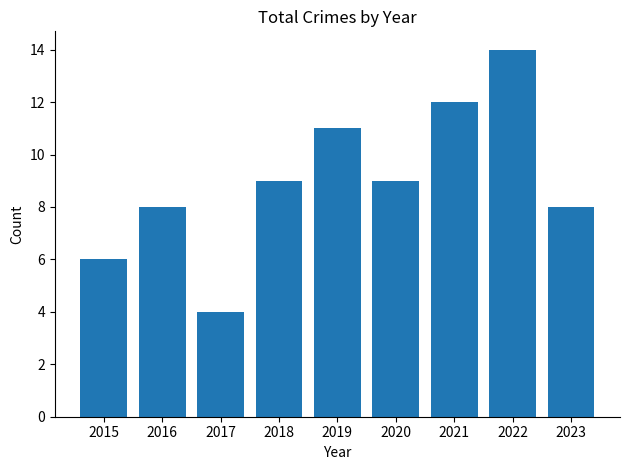

The chart shows a value of 5 at 2020. True or false?

False